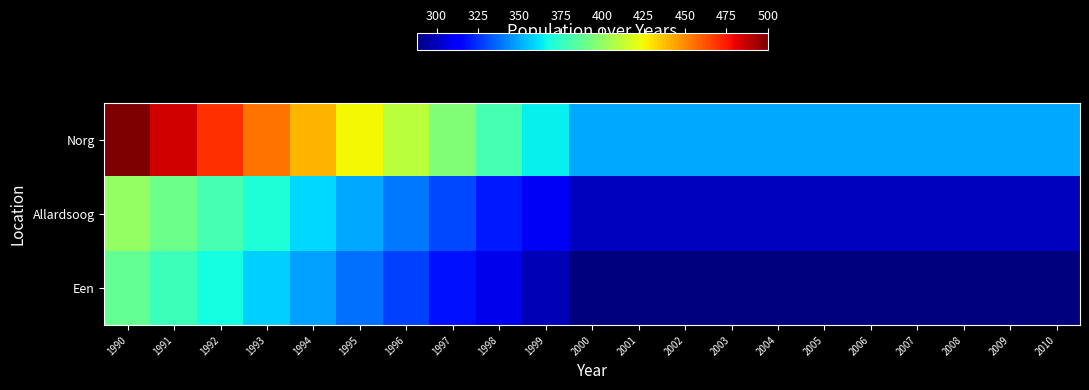

Between 1990 and 1997, which series saw the biggest shift?

Norg